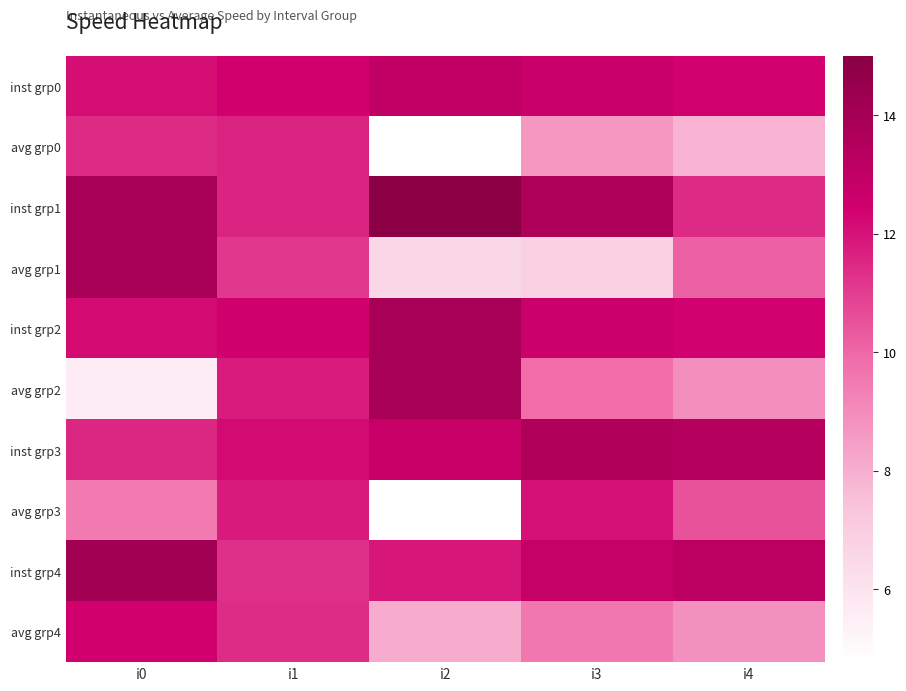

Reading left to right, transcribe all the data shown in this chart.

inst grp0: i0=12.1	i1=12.4	i2=13.0	i3=12.7	i4=12.4
avg grp0: i0=11.4	i1=11.6	i2=4.8	i3=8.7	i4=7.9
inst grp1: i0=13.9	i1=11.6	i2=15.0	i3=13.6	i4=11.4
avg grp1: i0=13.9	i1=11.1	i2=6.5	i3=6.8	i4=10.1
inst grp2: i0=12.2	i1=12.4	i2=13.9	i3=12.6	i4=12.4
avg grp2: i0=5.6	i1=11.8	i2=13.9	i3=9.9	i4=9.0
inst grp3: i0=11.5	i1=12.2	i2=12.8	i3=13.6	i4=13.4
avg grp3: i0=9.5	i1=11.8	i2=4.8	i3=12.0	i4=10.5
inst grp4: i0=14.1	i1=11.3	i2=11.9	i3=12.9	i4=13.2
avg grp4: i0=12.4	i1=11.4	i2=8.1	i3=9.6	i4=8.8